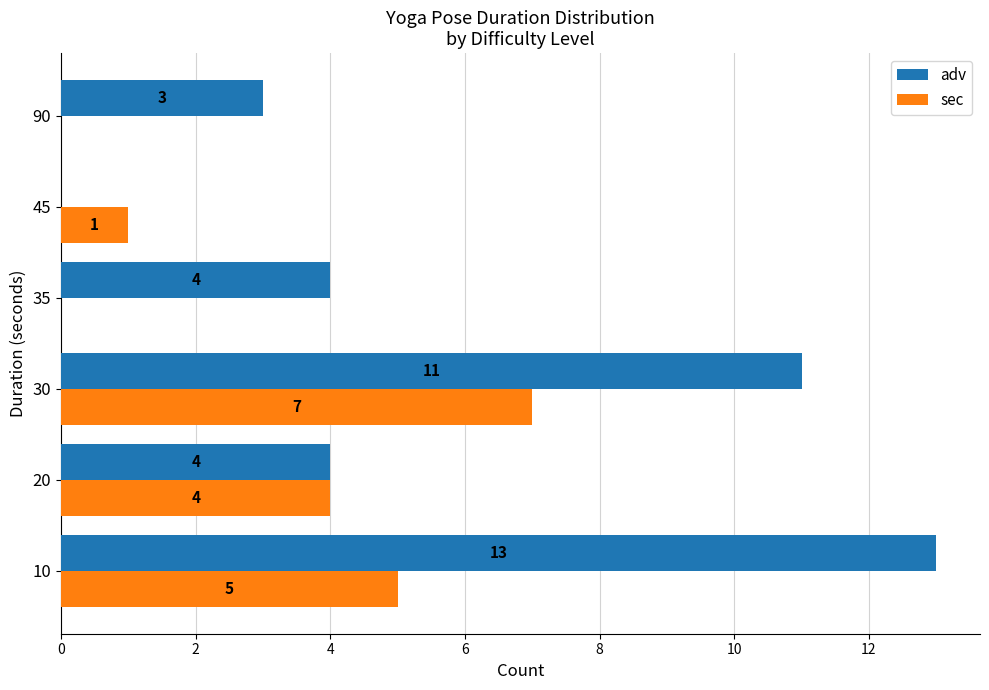

Count the number of data series in this chart.

2